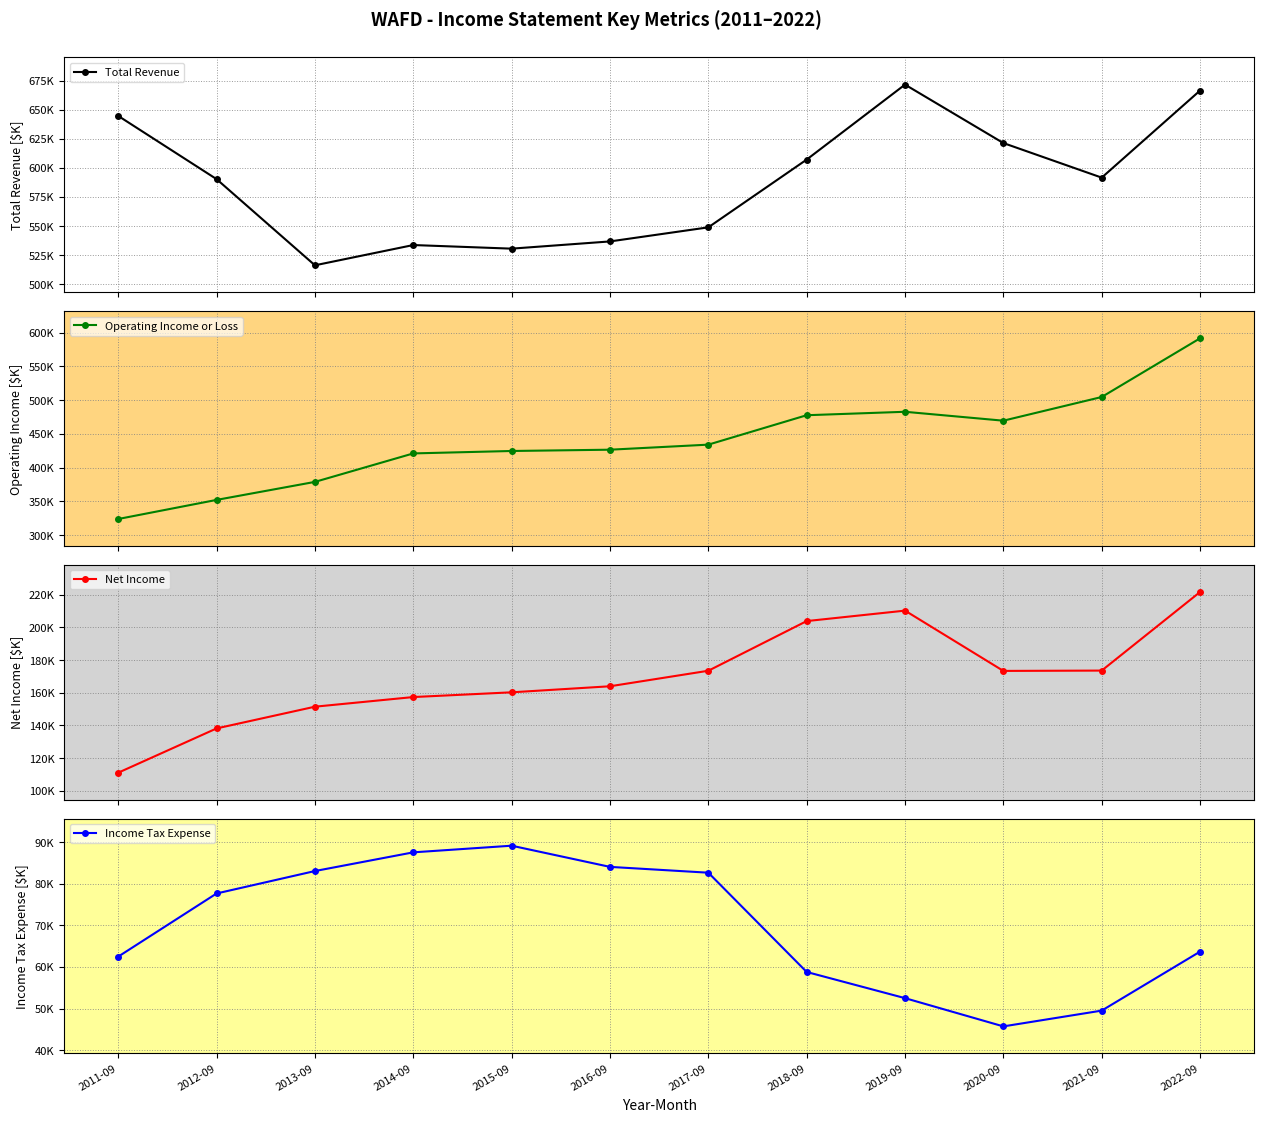

Where is Income Tax Expense nearest to the value 67450?

2022-09